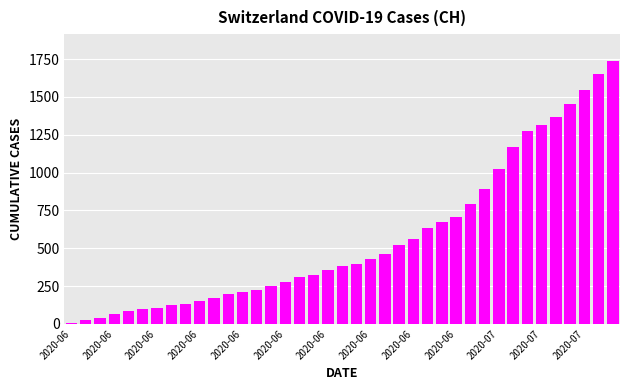

What is the difference between the maximum and second lowest values?

1718